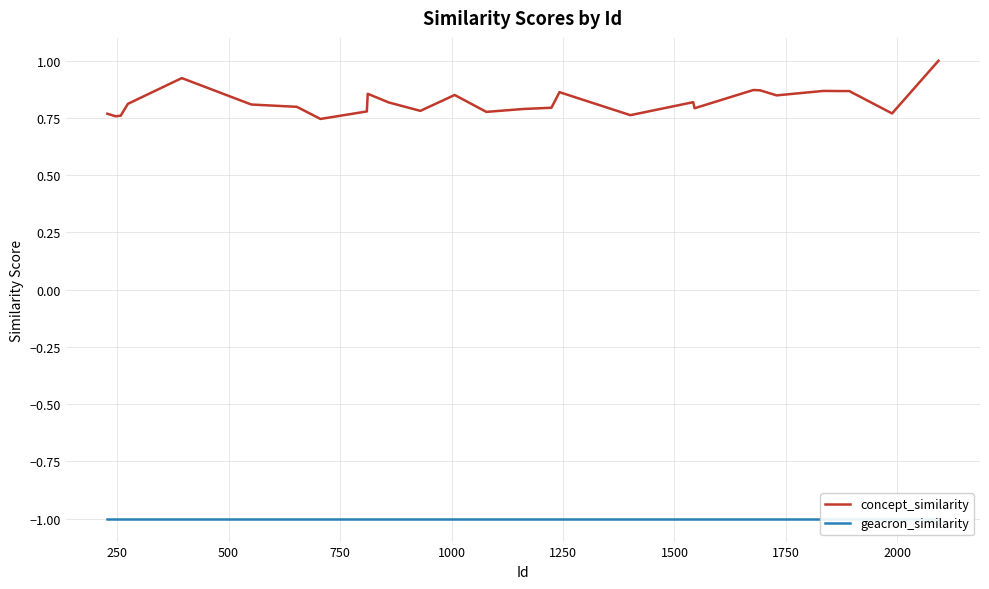

The concept_similarity series shows 1.3 at 20. True or false?

False